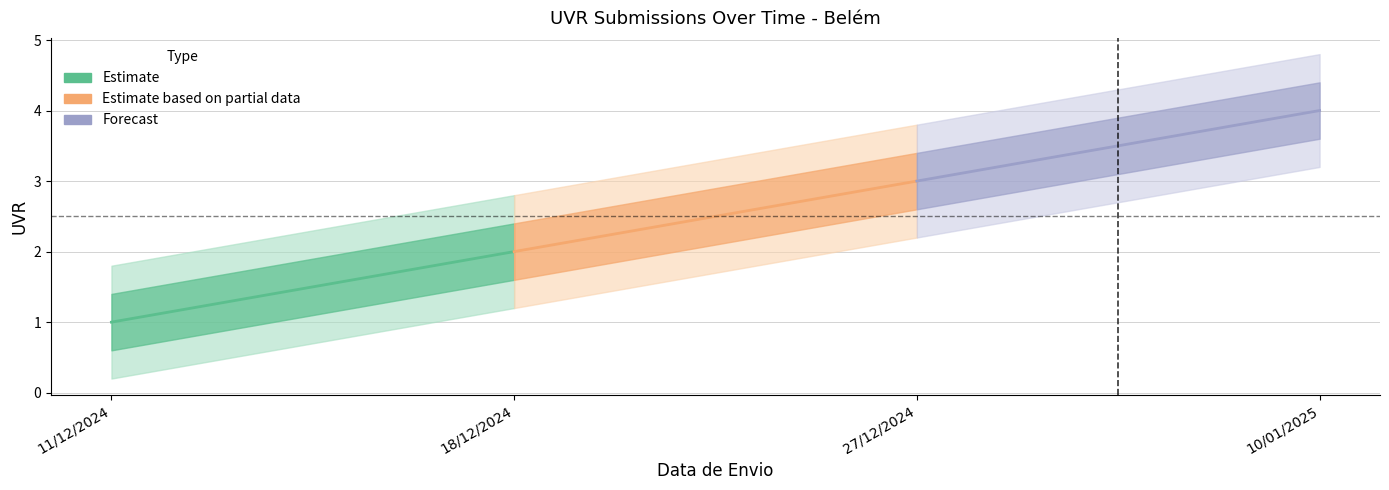

Which category has the highest value across all series?

10/01/2025